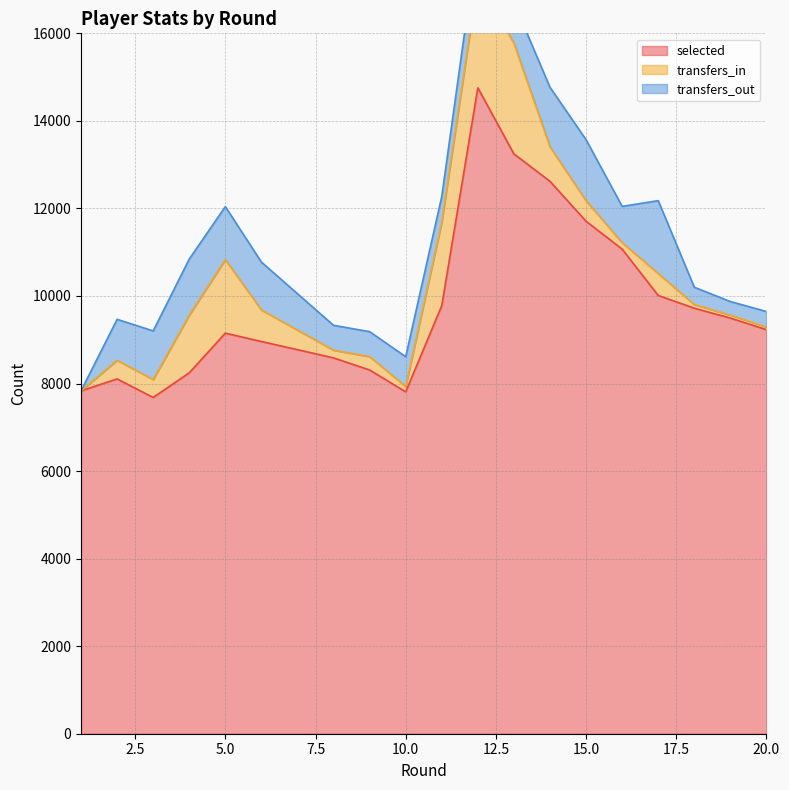

The value of transfers_out at 2 is 1256. True or false?

False